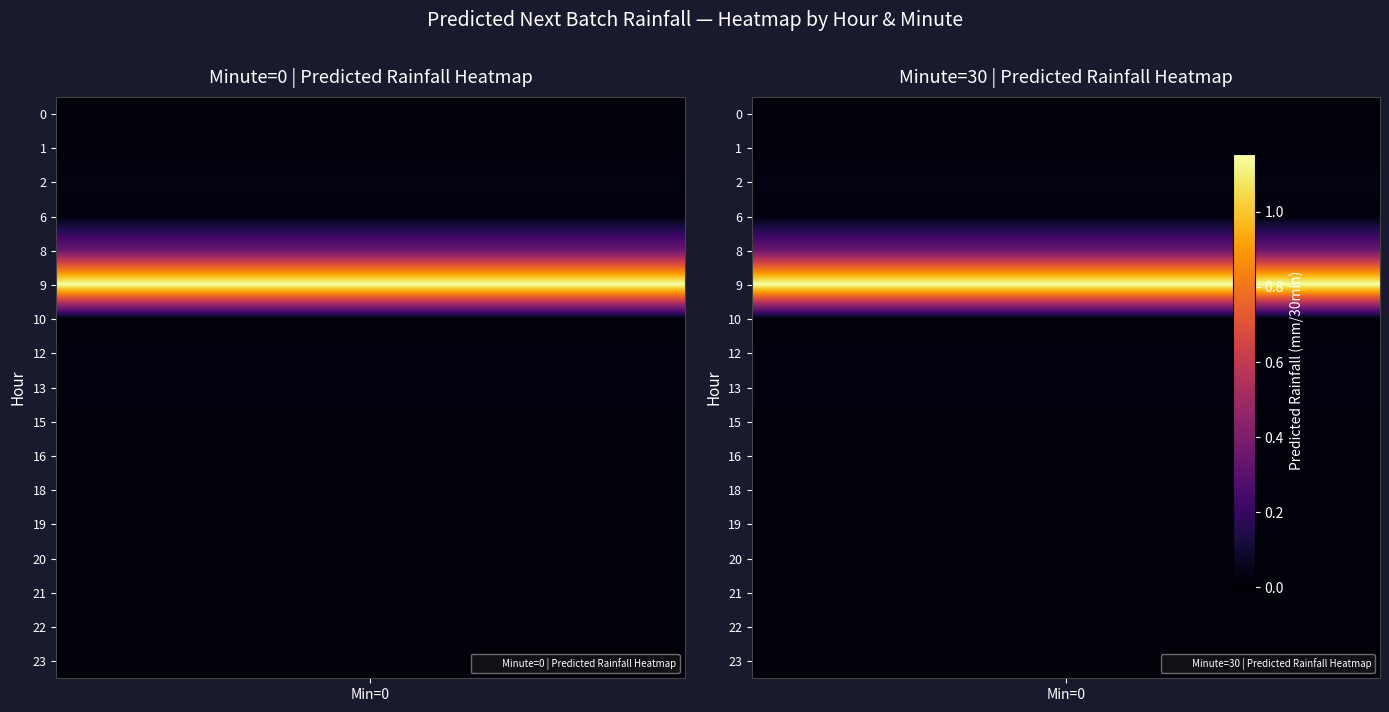

What is the highest value of the minute_30 series?

1.0